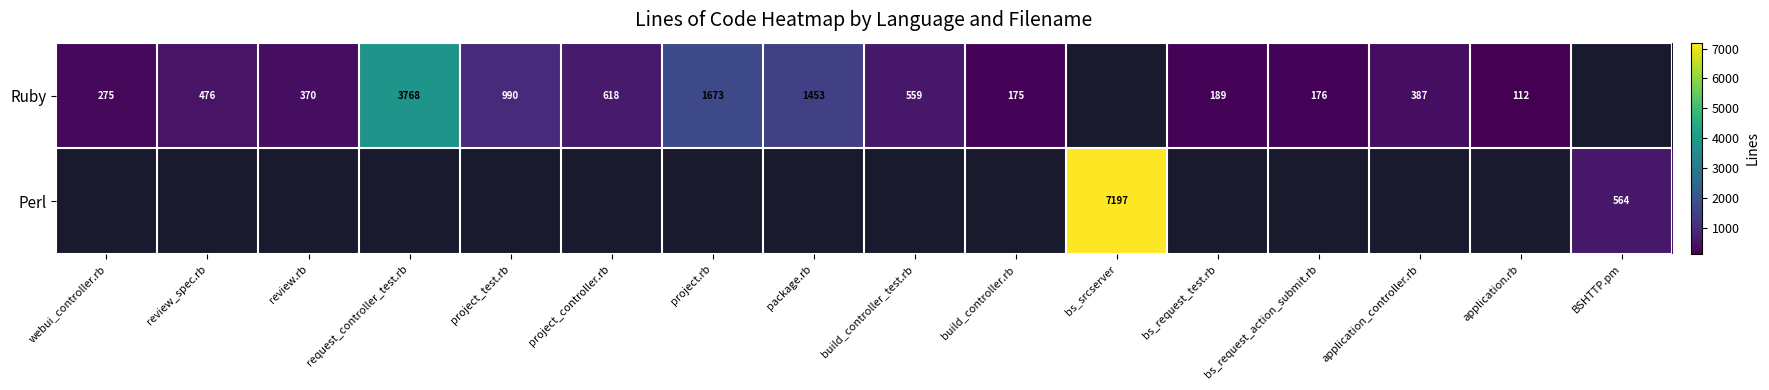

The value of Perl at BSHTTP.pm is 564. True or false?

True